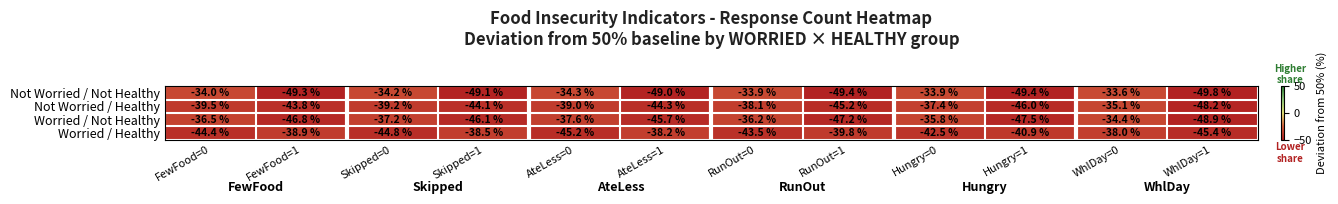

What value does the Worried / Not Healthy series have at AteLess=1?

-45.7